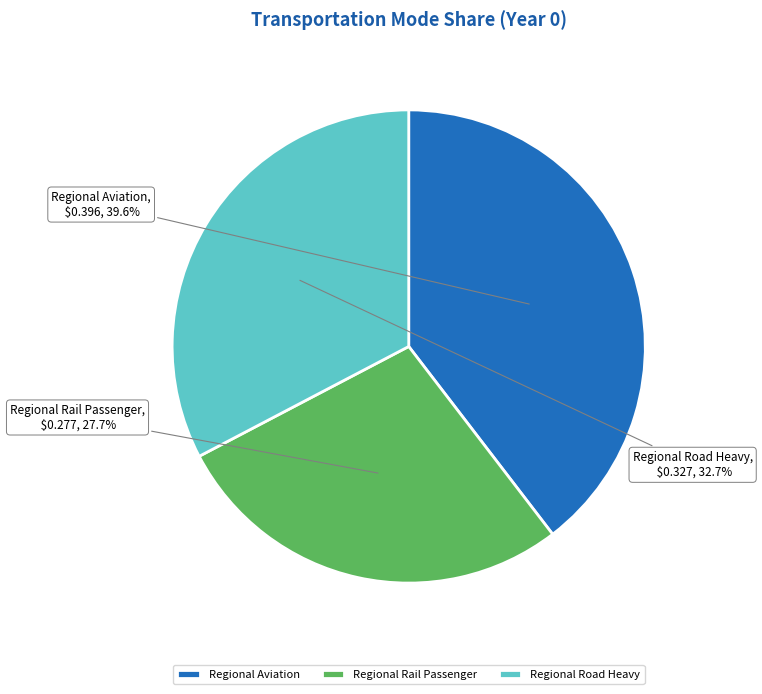

Is there a majority slice in this chart?

No